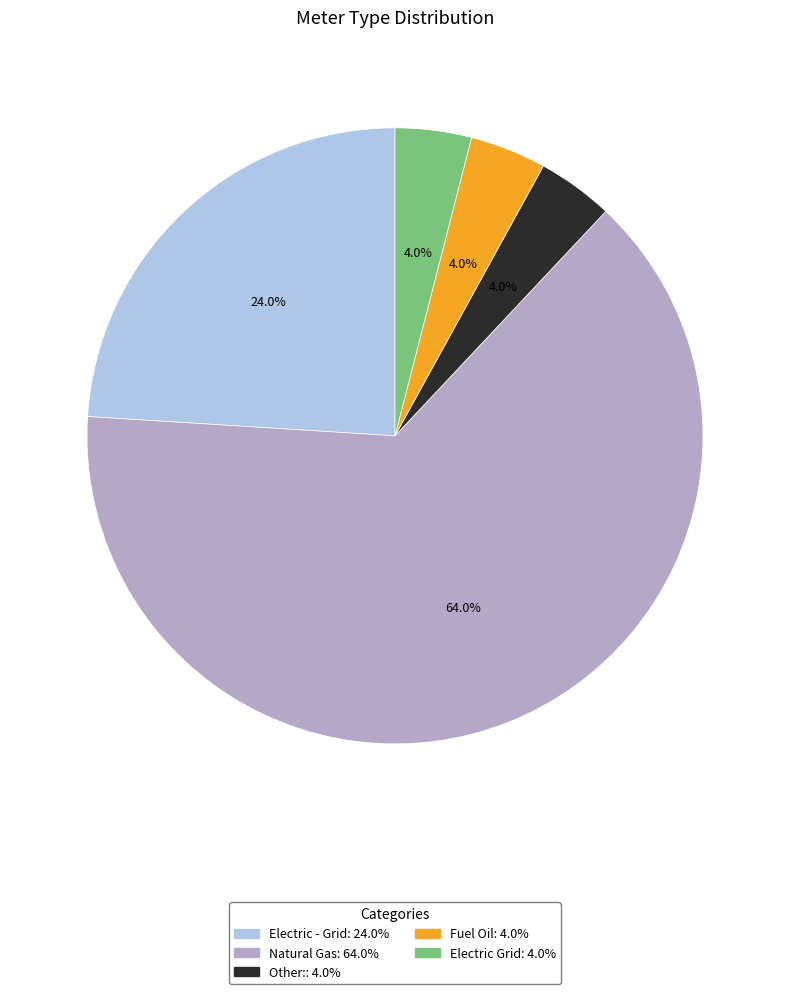

To the nearest percent, what is the average slice percentage?

20%